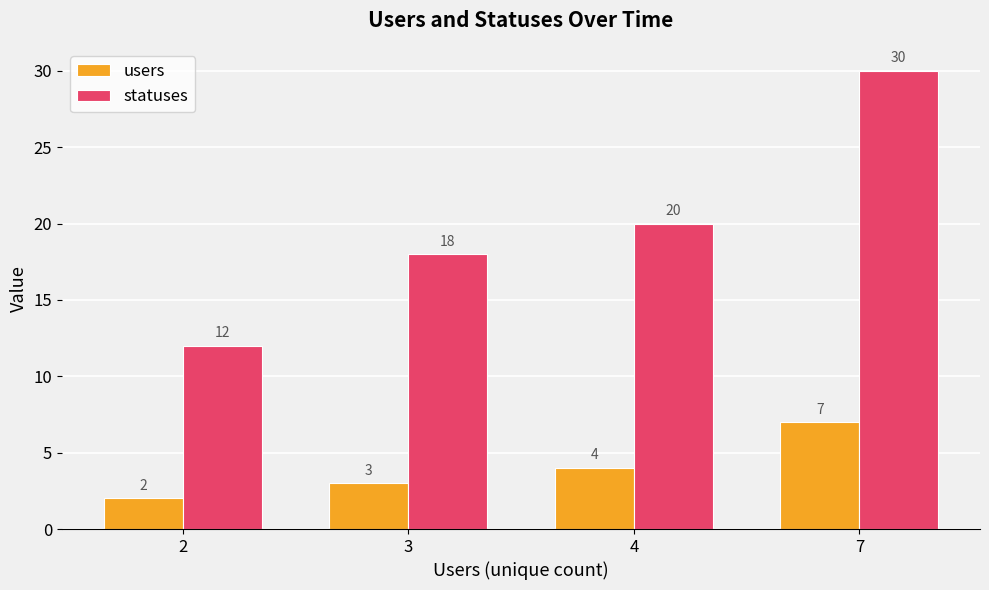

How many categories are shown in the chart?

4